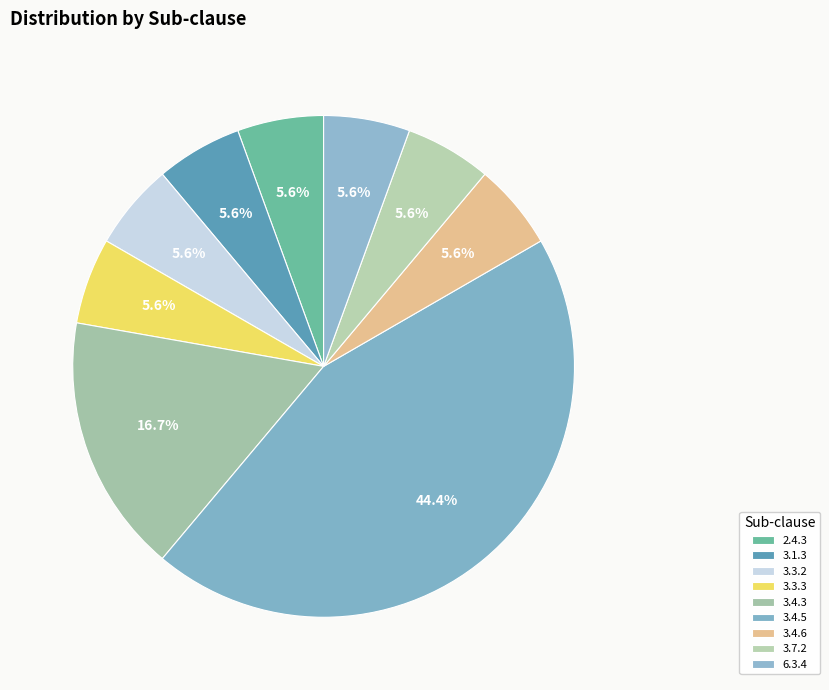

How many slices are in this pie chart?

9